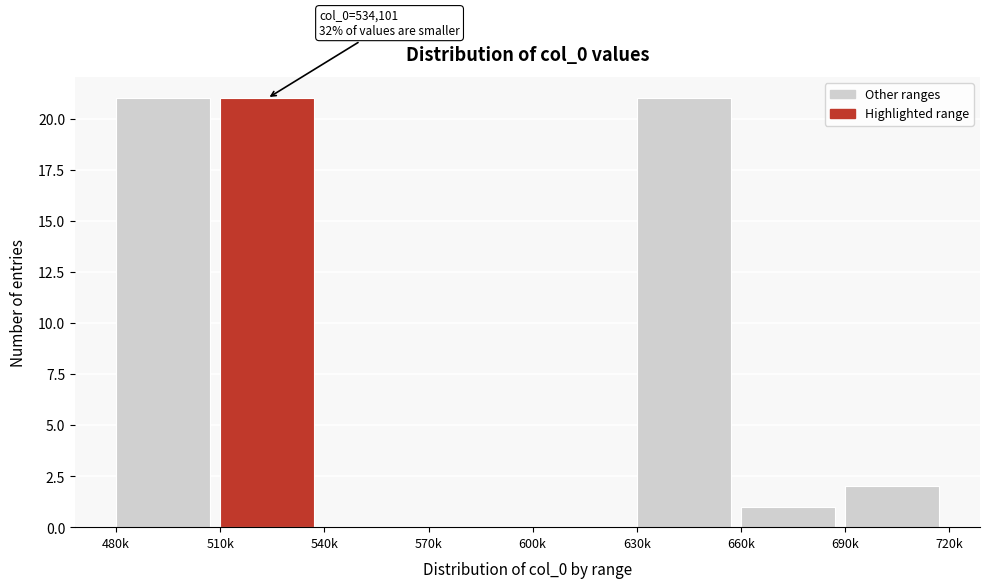

Reading right to left, what are all the values shown in this chart?

690k=2	660k=1	630k=21	600k=0	570k=0	540k=0	510k=21	480k=21